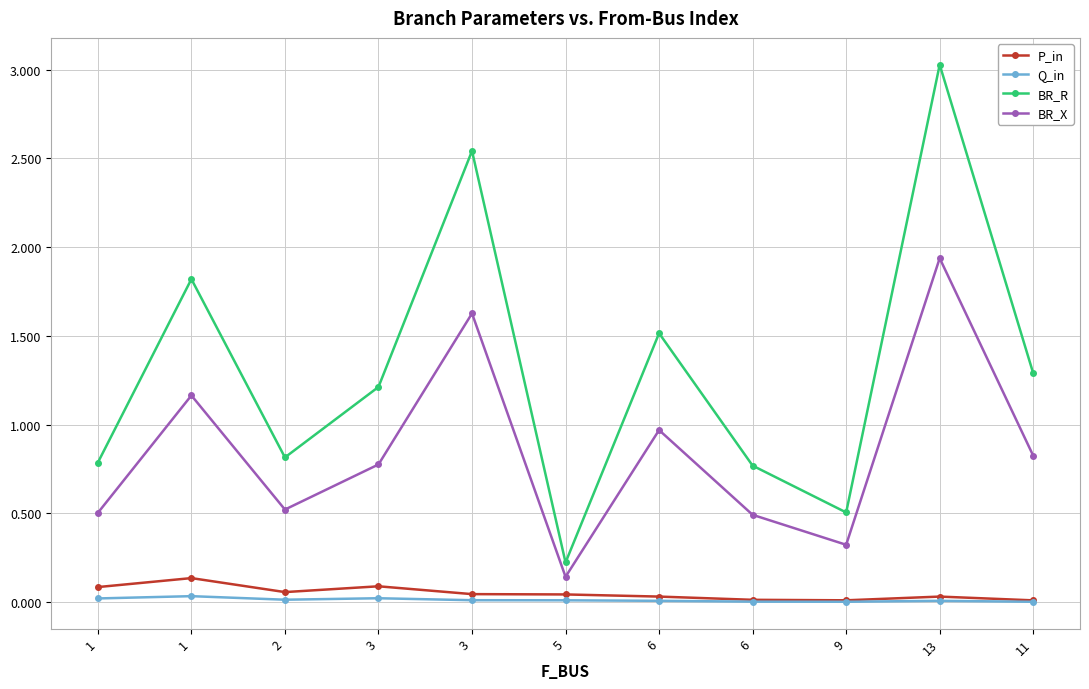

Is this an area chart (filled region under the line)?

No